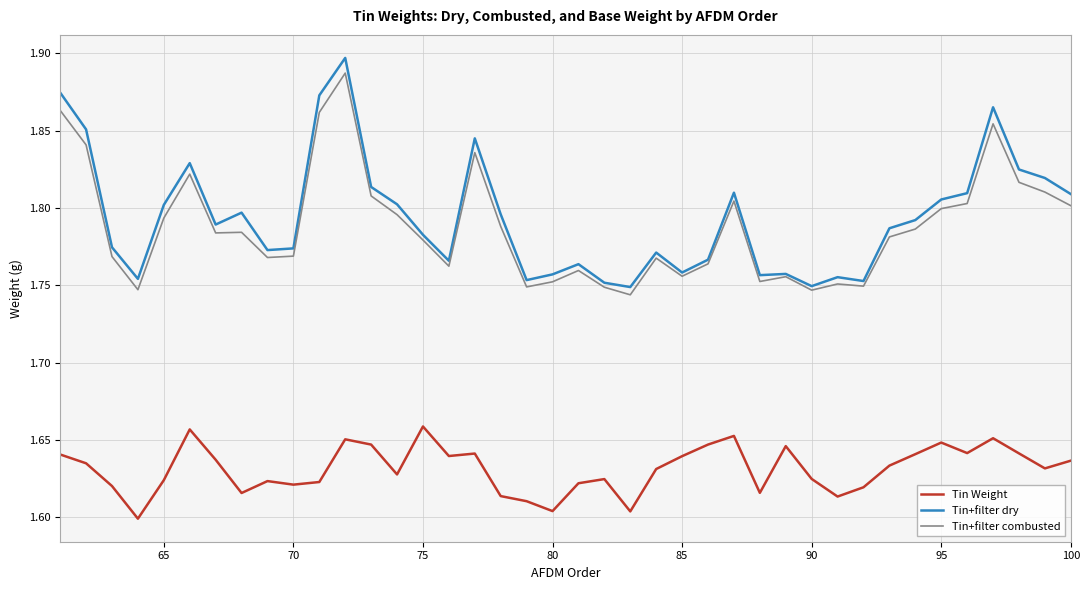

Which series has the largest range (max minus min)?

Tin+filter dry